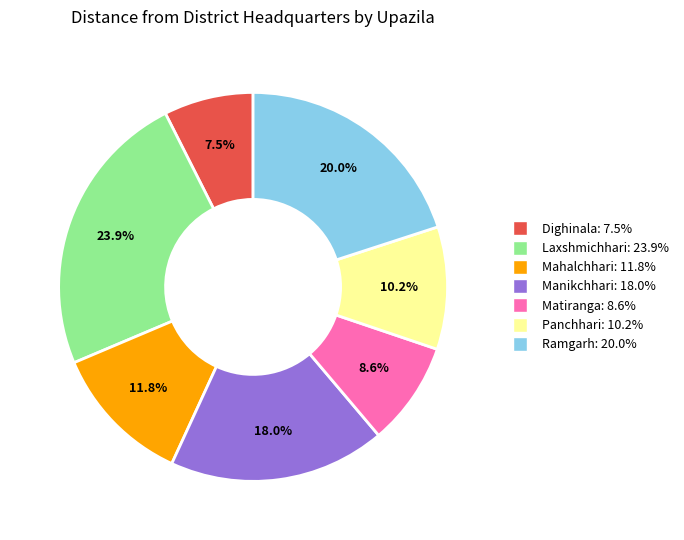

Is there any slice that represents more than half of the pie?

No